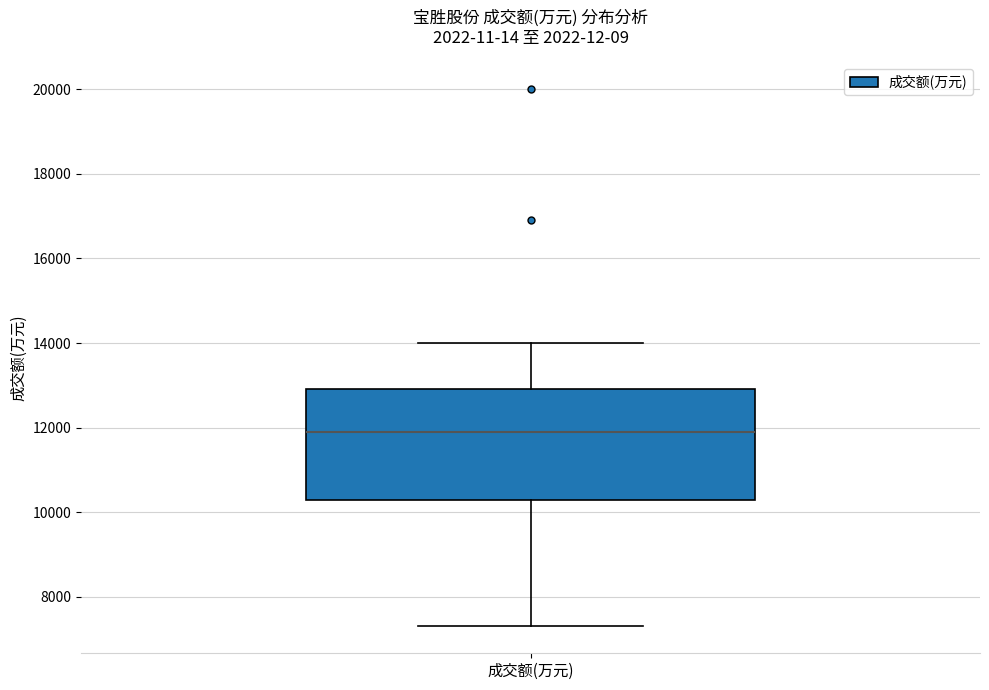

Transcribe this box plot: give where the median line is, the range the box spans, and where the two whiskers end, as read against the y-axis. The values are not printed on the chart, so give them approximately, as read against the axis.

median 12000, box 10200 to 13000, whiskers 7400 to 14000